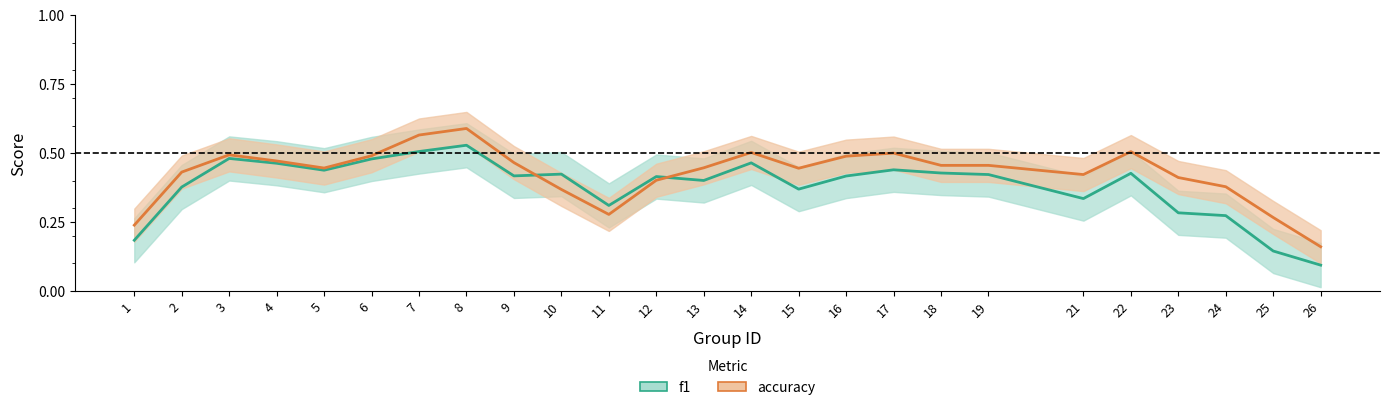

True or false: f1 and accuracy cross at least once.

True